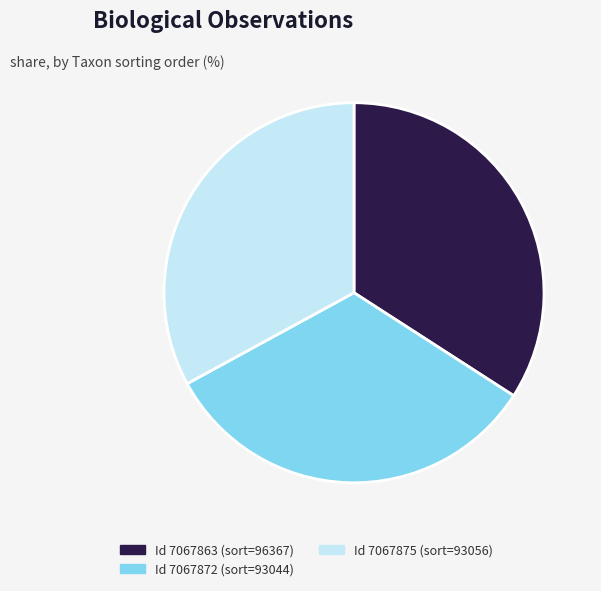

Do Id 7067875 (sort=93056) and Id 7067872 (sort=93044) together represent more than half of the pie?

Yes